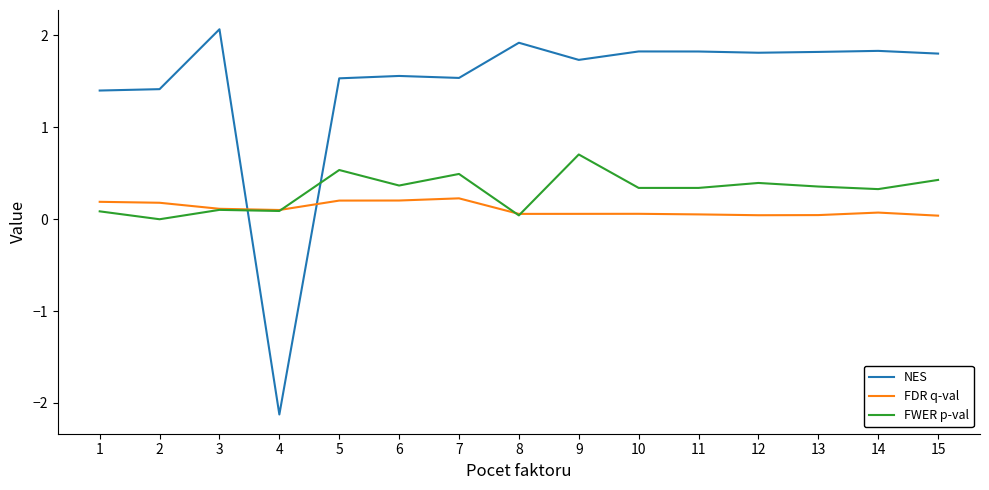

Rank the series at 2 from lowest to highest value.

FWER p-val, FDR q-val, NES